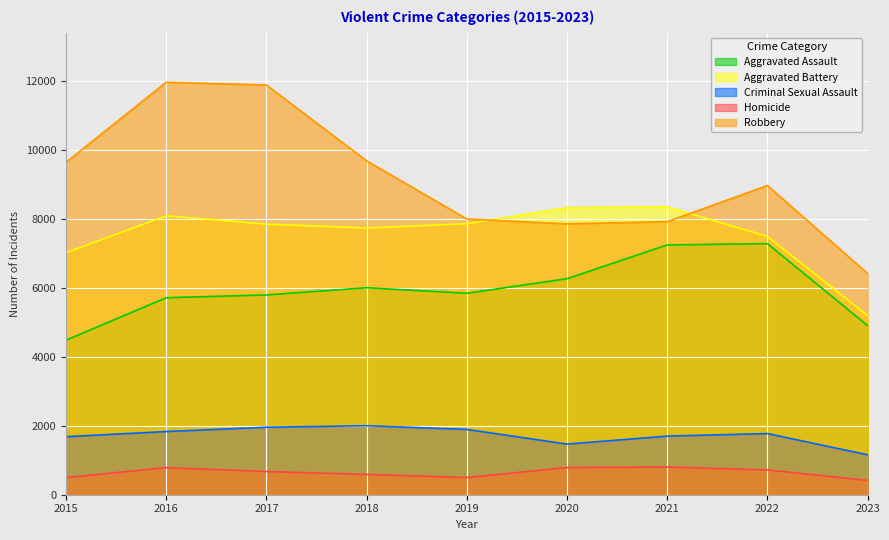

At which label does Aggravated Battery first exceed 7845?

2016